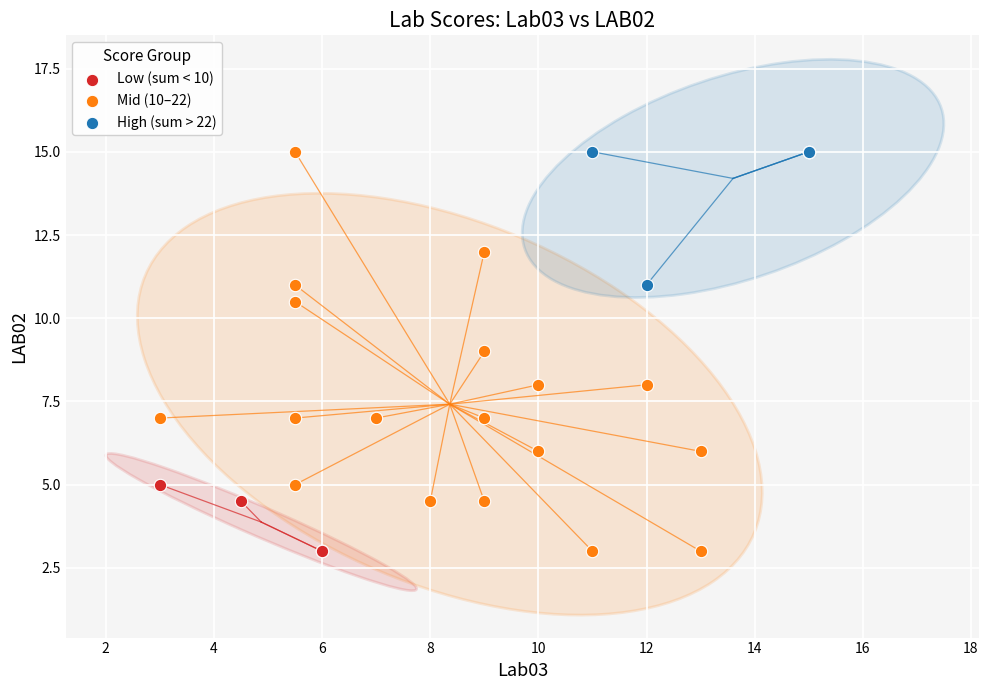

Which series has the widest spread of Y values?

Mid (10–22)